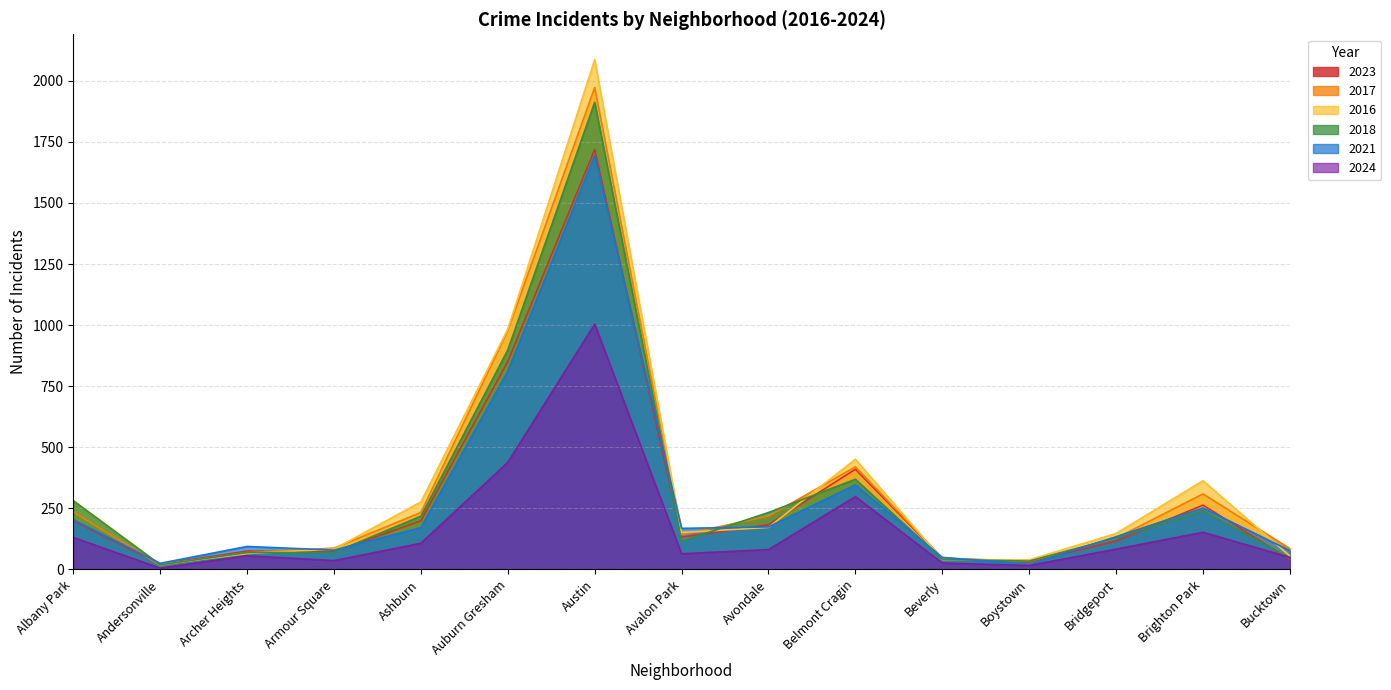

What is the average value of the 2017 series?

331